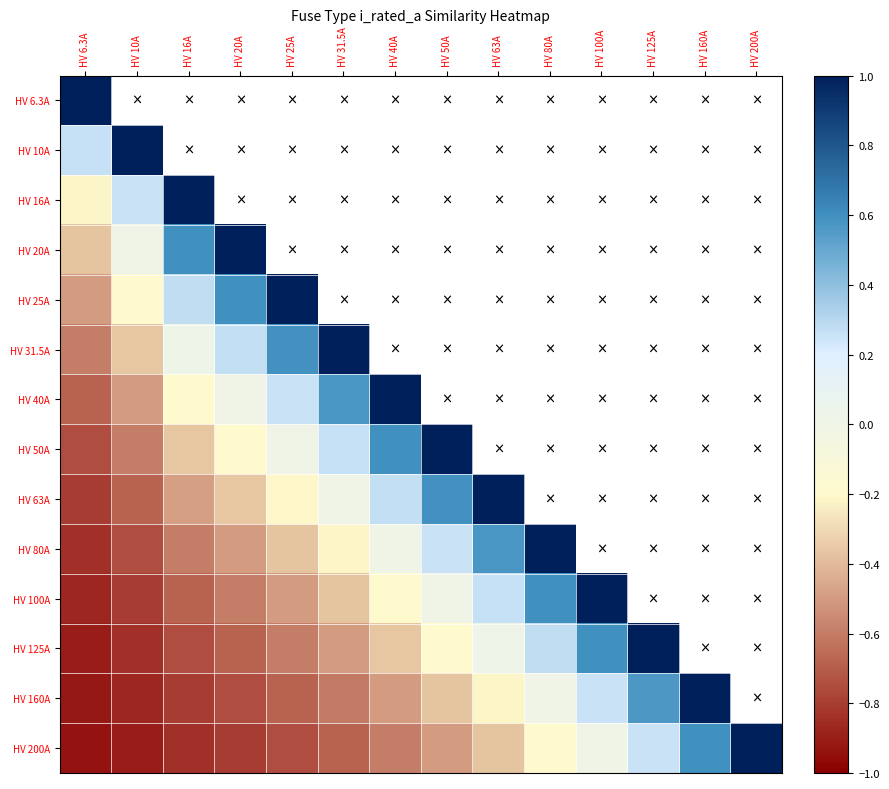

What is the maximum value for HV 25A?

1.0